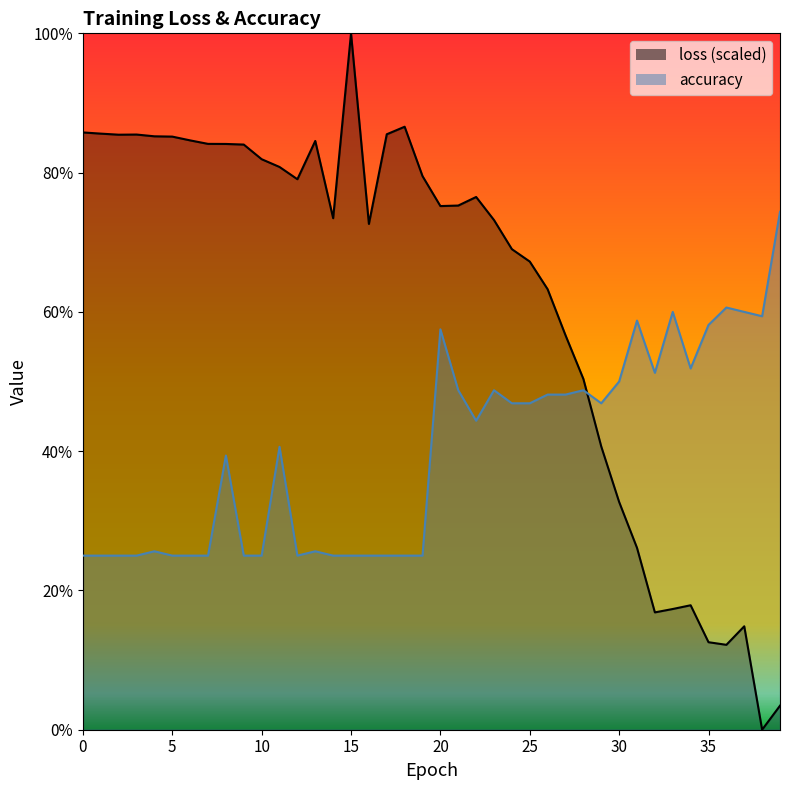

True or false: loss has a value of 0.9 at 3.

True